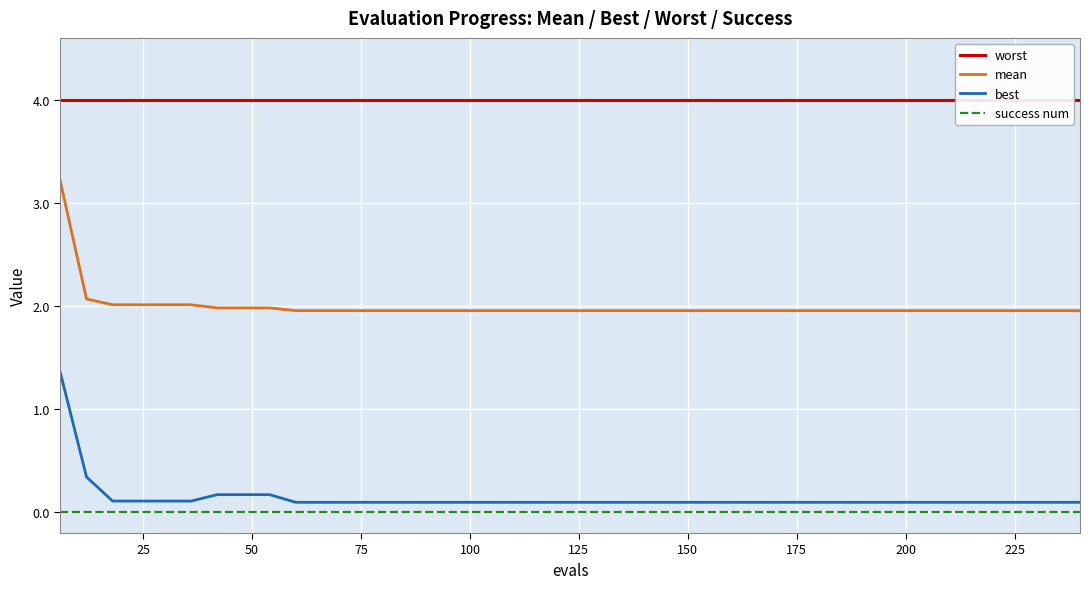

True or false: best and success num intersect in this chart.

False